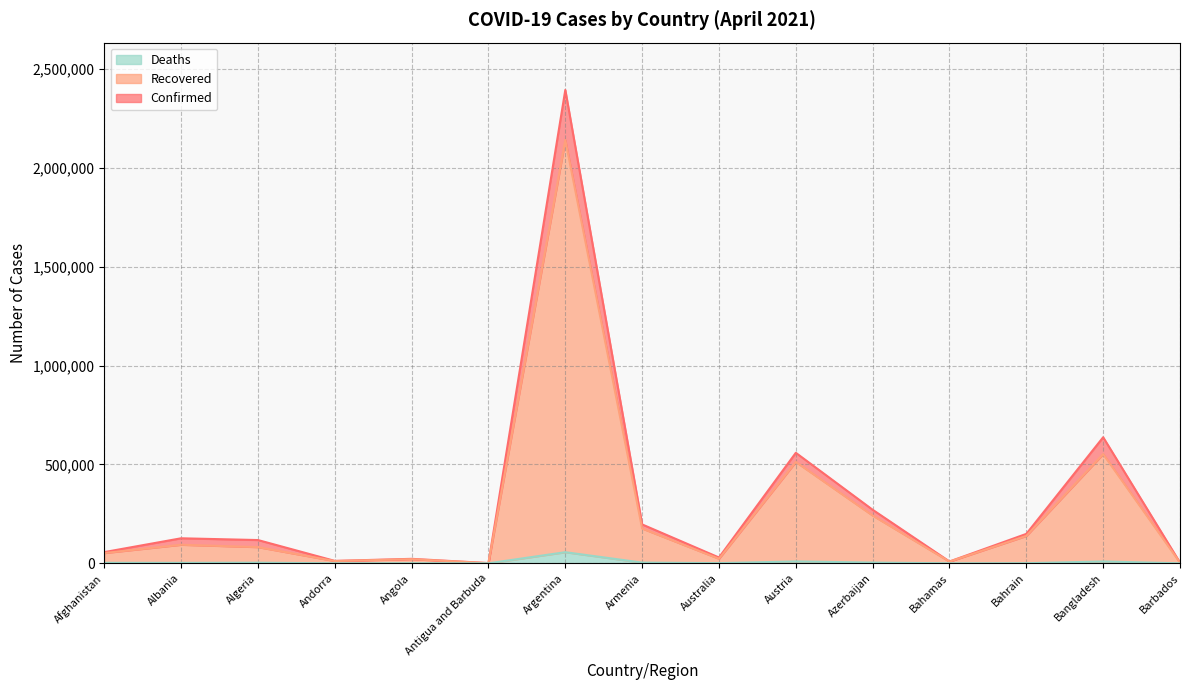

Reading right to left, extract all data points from this chart.

Confirmed: 3668	637364	148817	9171	270735	558755	29354	196634	2393492	1170	22631	12231	117622	126531	56676
Recovered: 3526	552482	138407	8676	241646	512642	23031	176009	2140480	882	20879	11474	81896	93842	51885
Deaths: 43	9266	536	188	3677	9449	909	3592	56199	28	542	117	3105	2265	2497